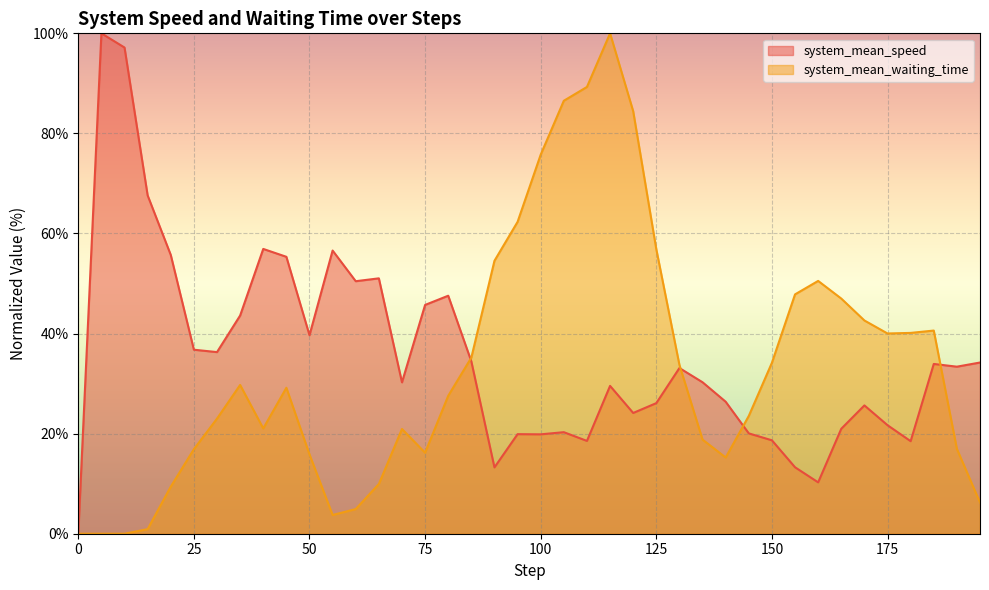

Reading right to left, extract all data points from this chart.

system_mean_speed: 34.2	33.4	33.9	18.5	21.7	25.6	21.0	10.3	13.3	18.7	20.1	26.4	30.3	33.1	26.1	24.1	29.5	18.5	20.3	19.9	19.9	13.3	34.4	47.6	45.7	30.3	51.0	50.5	56.6	39.7	55.3	56.9	43.6	36.3	36.8	55.7	67.6	97.2	100.0	0.0
system_mean_waiting_time: 6.2	17.0	40.6	40.1	40.0	42.6	47.0	50.5	47.8	34.2	23.5	15.2	18.8	33.7	56.9	84.4	100.0	89.3	86.5	75.8	62.3	54.5	35.2	27.6	16.2	20.9	9.9	4.9	3.7	15.8	29.2	21.0	29.7	23.0	16.9	9.4	0.9	0.0	0.0	0.0